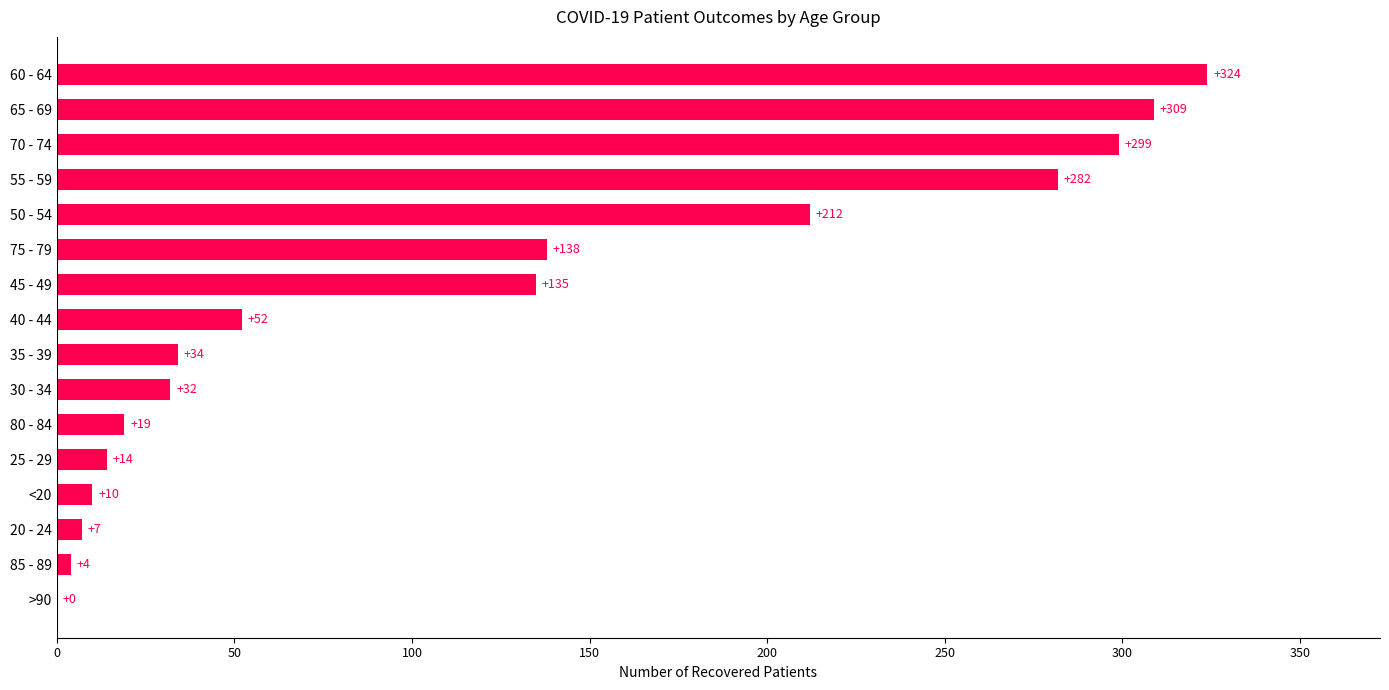

The value at 60 - 64 is 324. True or false?

True